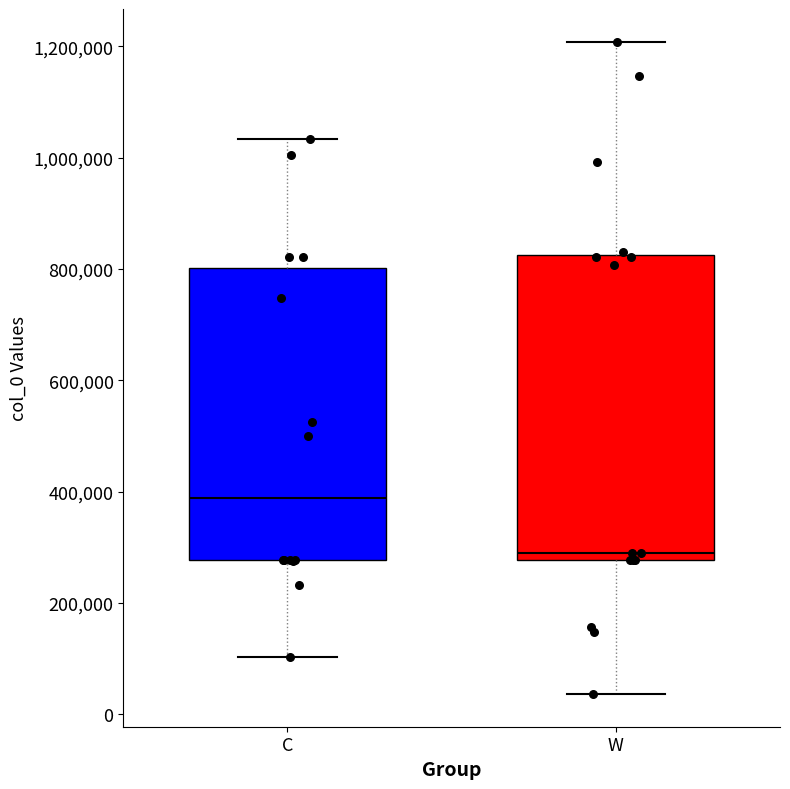

Which box is the tallest, from its lower edge to its upper edge?

W